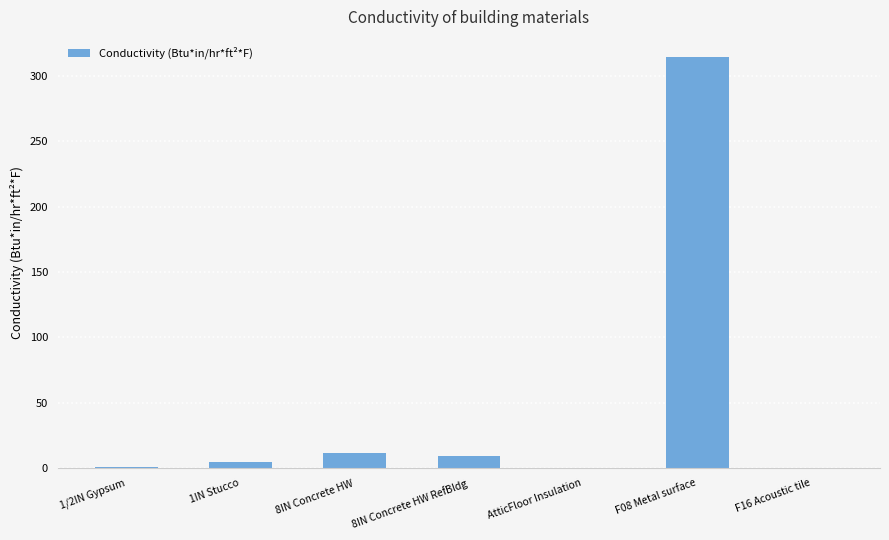

What is the sum of the values at F08 Metal surface and 8IN Concrete HW RefBldg?

323.0